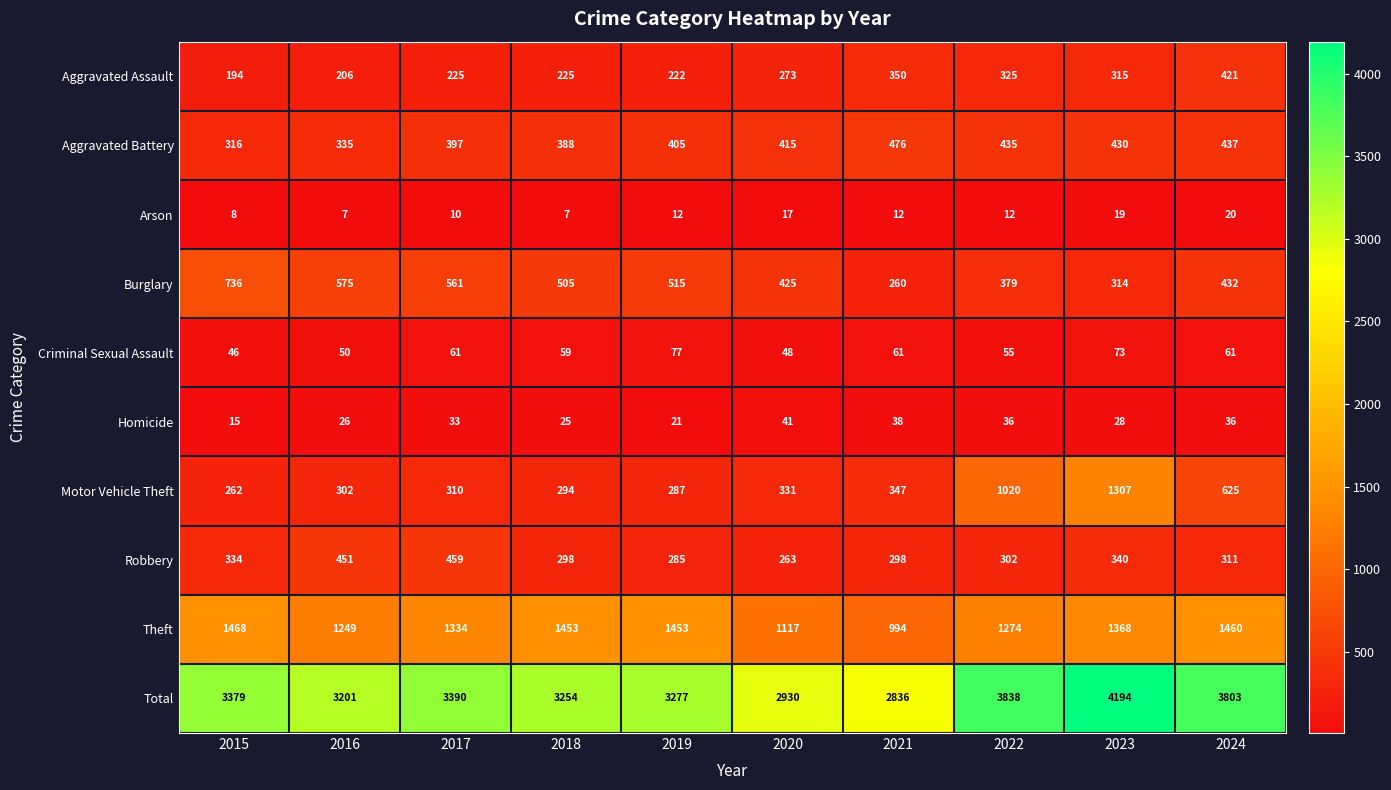

What is the minimum value for Robbery?

263